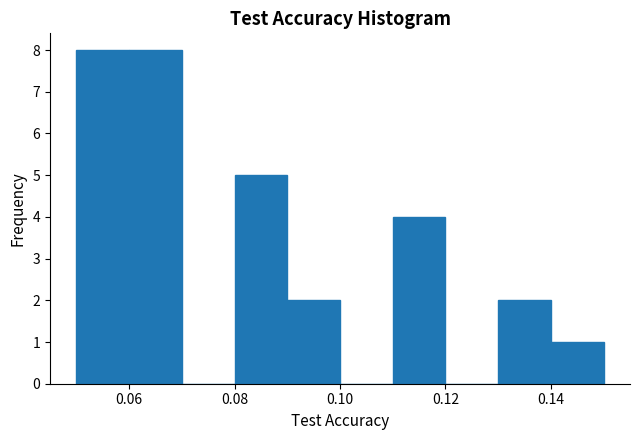

Reading left to right, list every bar in this chart as the range it spans on the x-axis followed by its height. Neither the bar edges nor the heights are printed on the chart, so give them approximately, as read against the axes.

0.05 to 0.06: 8
0.06 to 0.07: 8
0.07 to 0.08: 0
0.08 to 0.09: 5
0.09 to 0.10: 2
0.10 to 0.11: 0
0.11 to 0.12: 4
0.12 to 0.13: 0
0.13 to 0.14: 2
0.14 to 0.15: 1